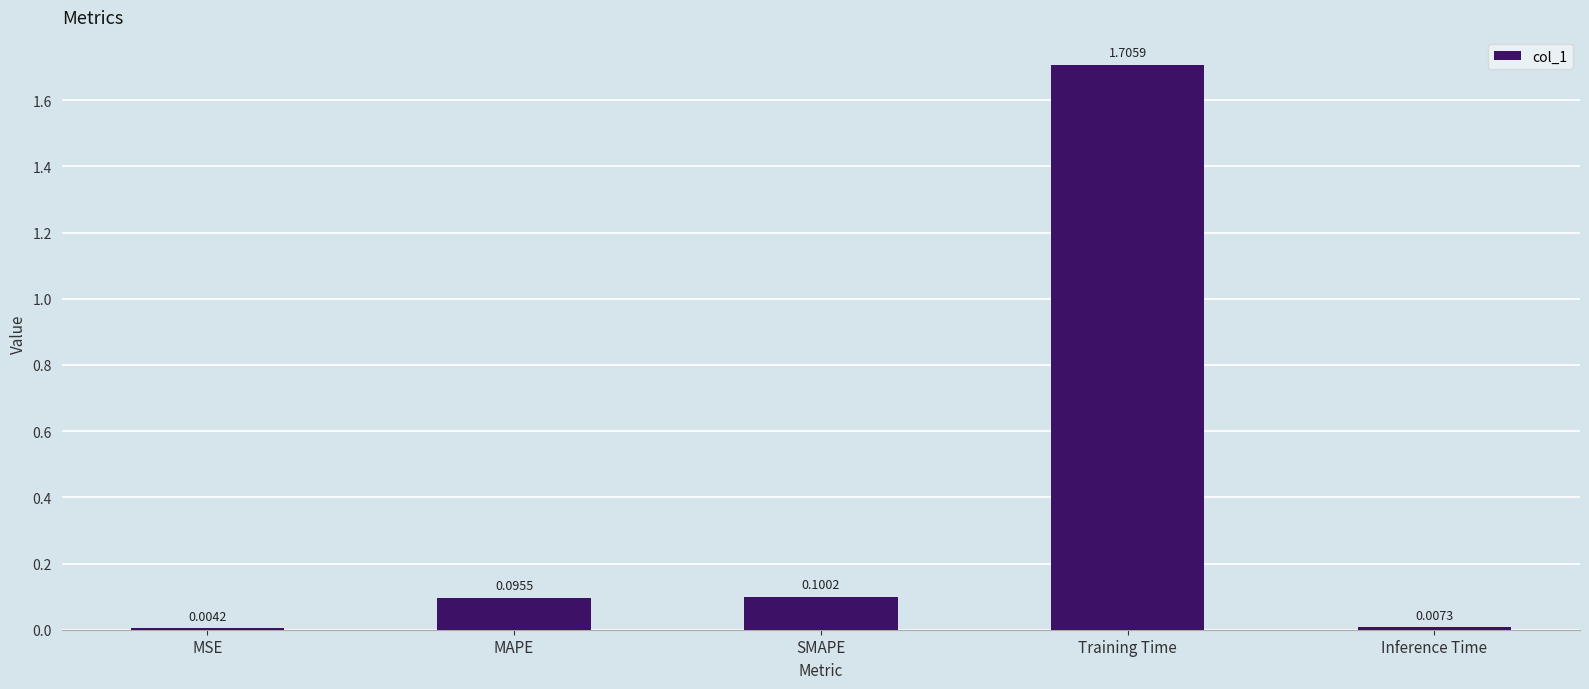

At which label is the value closest to 0?

MSE